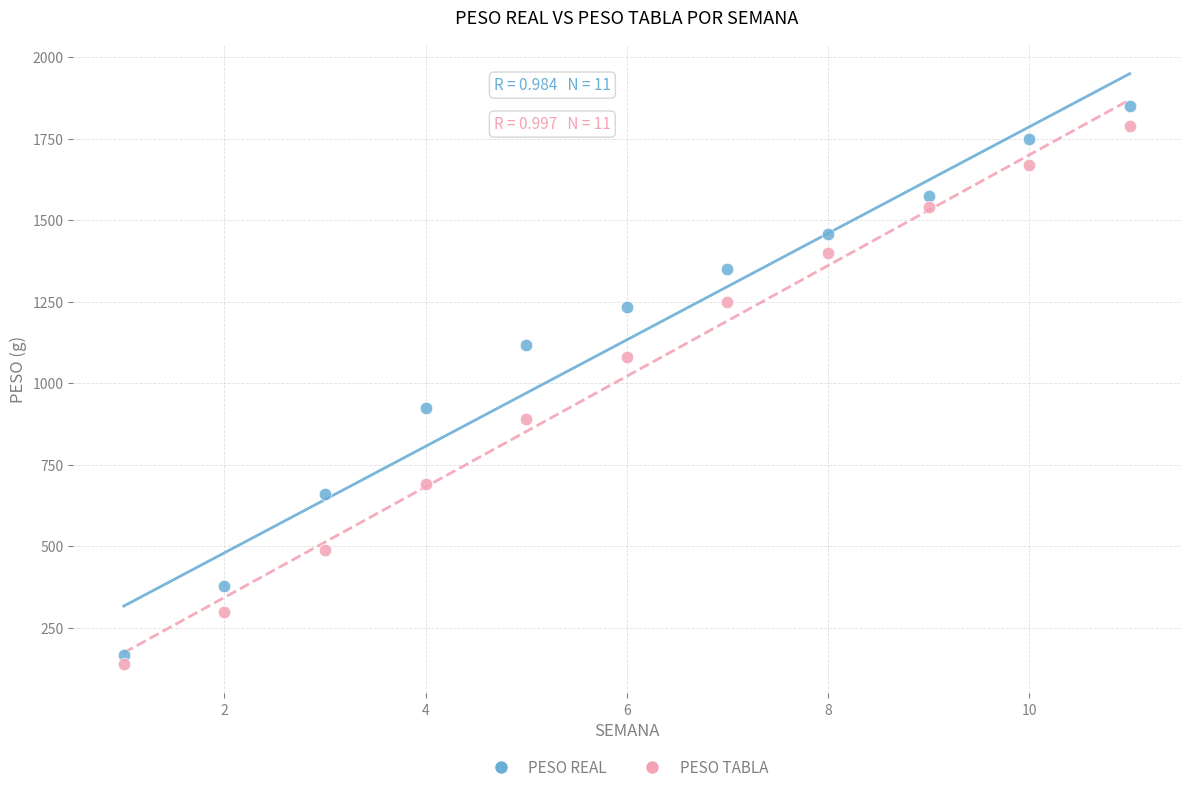

Which series has the largest Y range (max minus min)?

PESO REAL